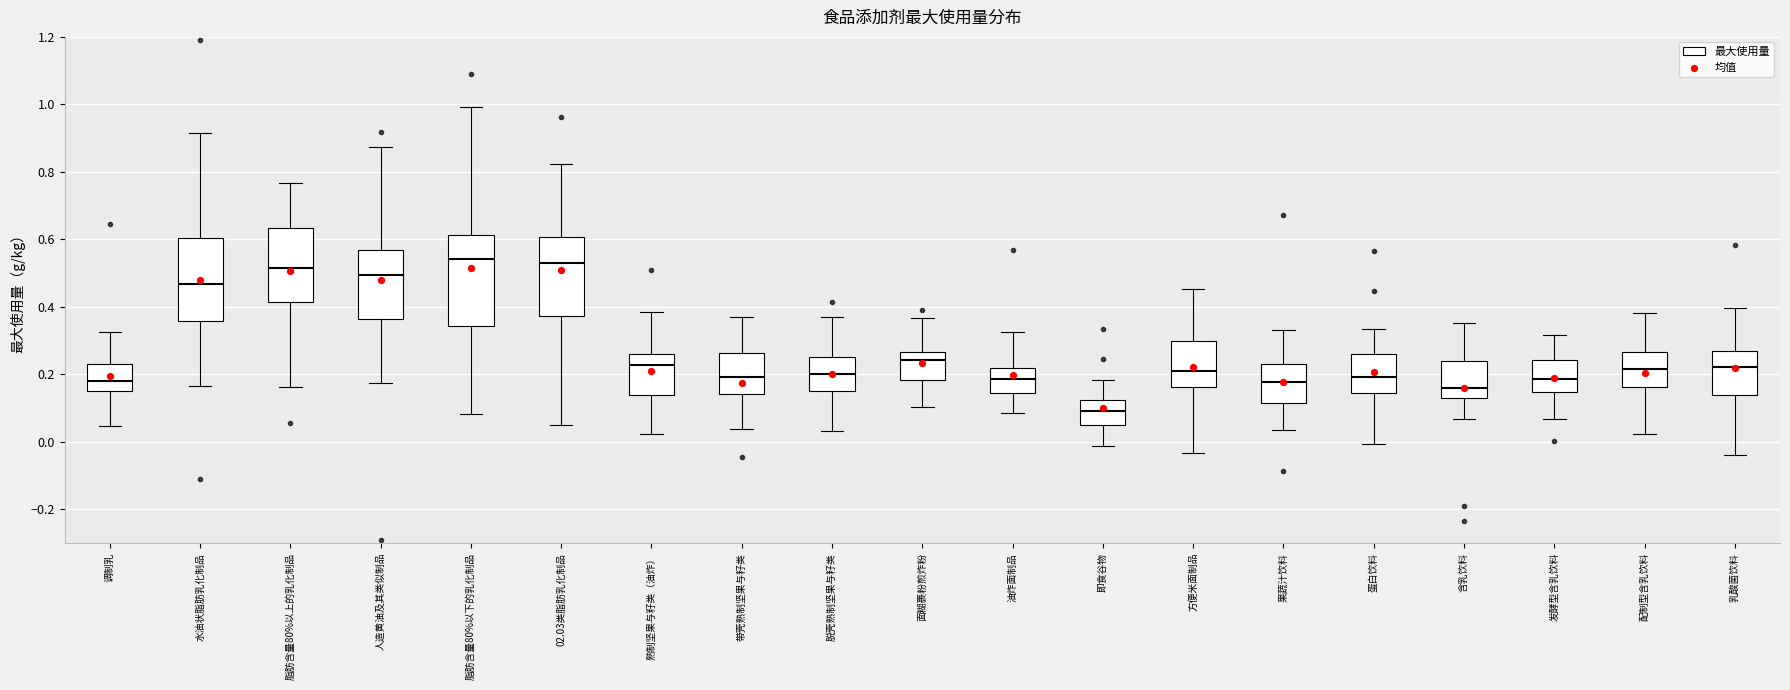

Where is the lower edge of the box for 油炸面制品 on the y-axis? The values are not printed on the chart, so give them approximately, as read against the axis.

0.14